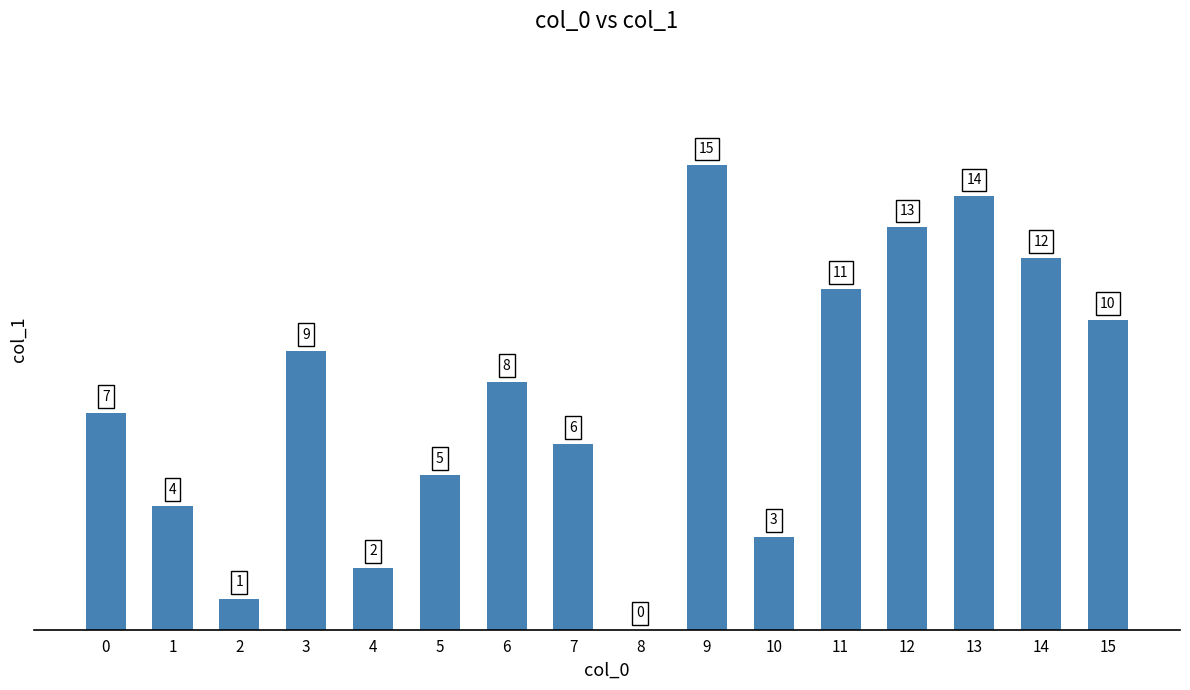

What is the sum of all values?

120